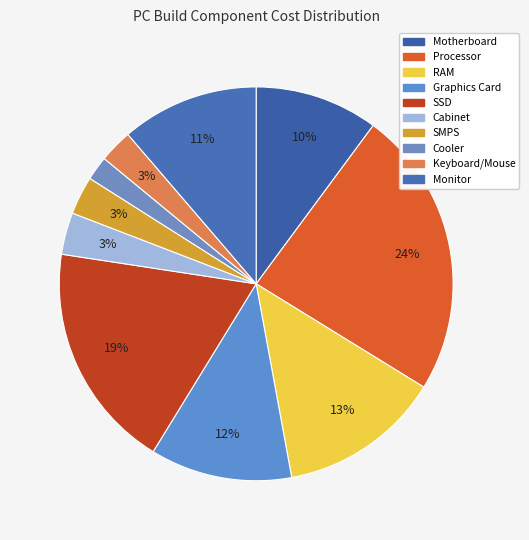

Which slice is the smallest?

Cooler